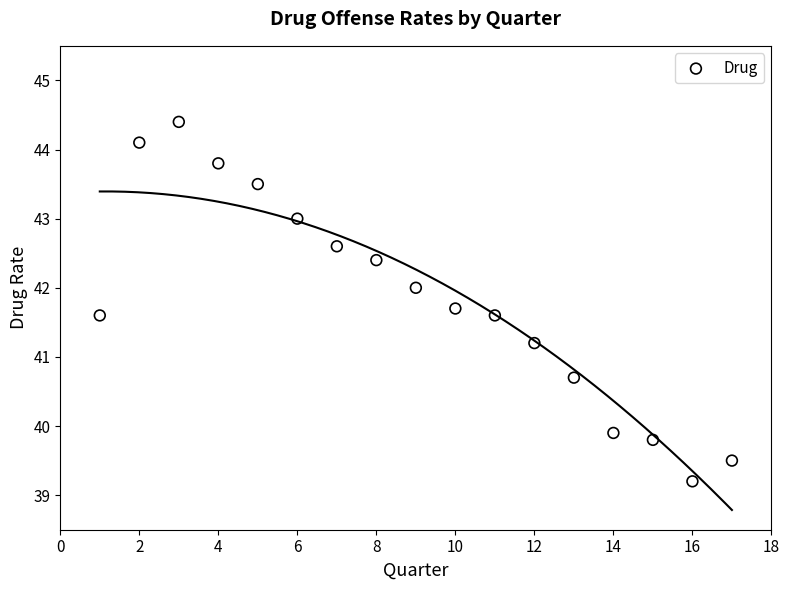

What is the range of X values (max minus min)?

16.0